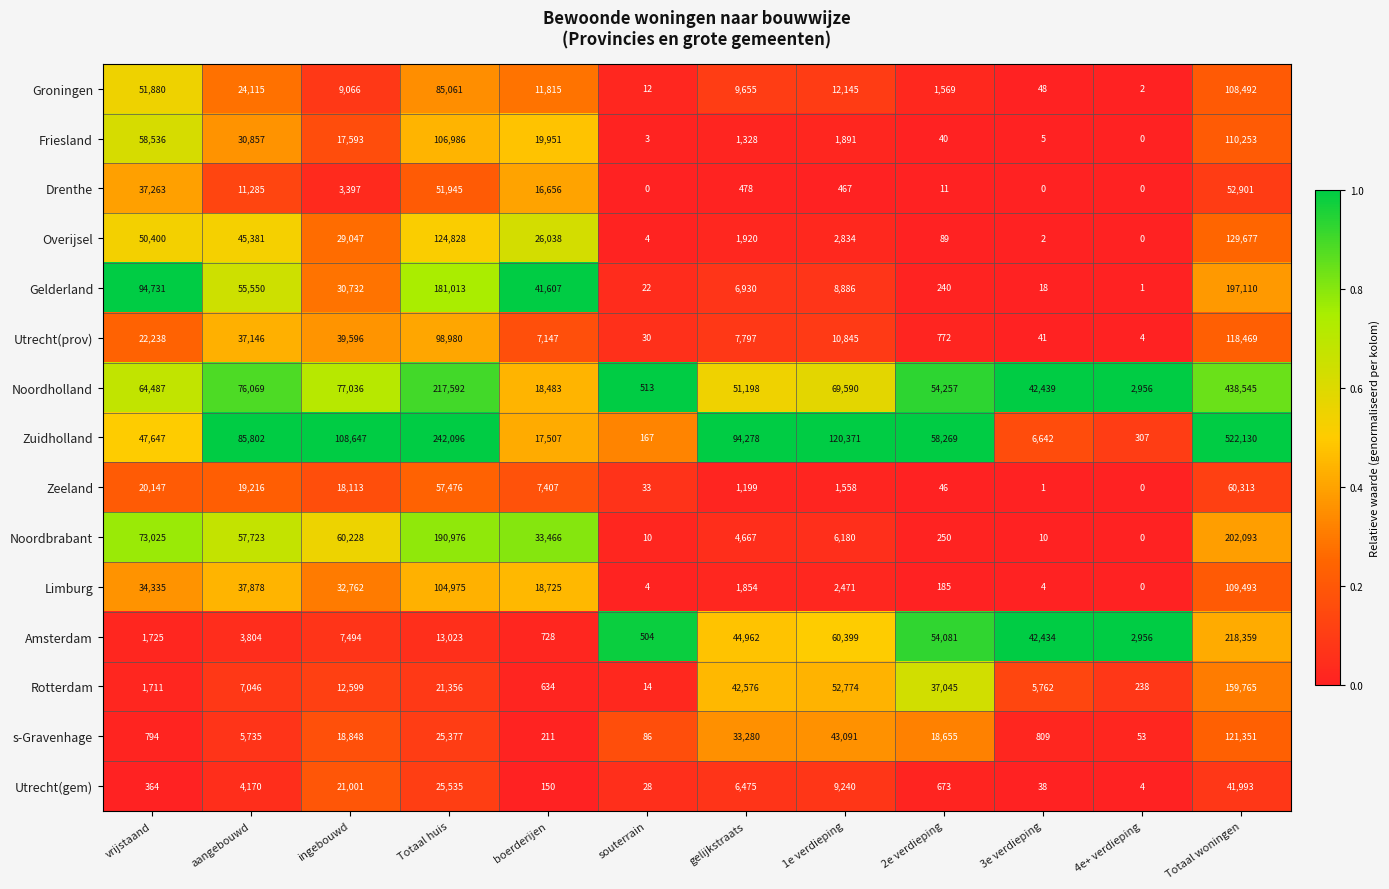

Which series has the widest spread of values?

Zuidholland